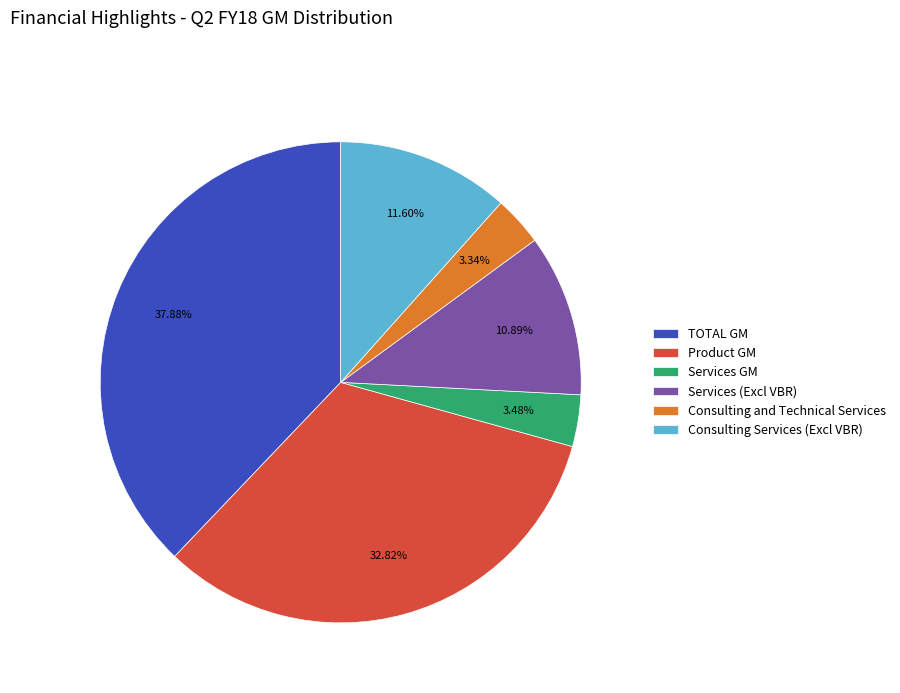

To the nearest percent, what is the difference between the Consulting Services (Excl VBR) and Product GM slice percentages?

21%